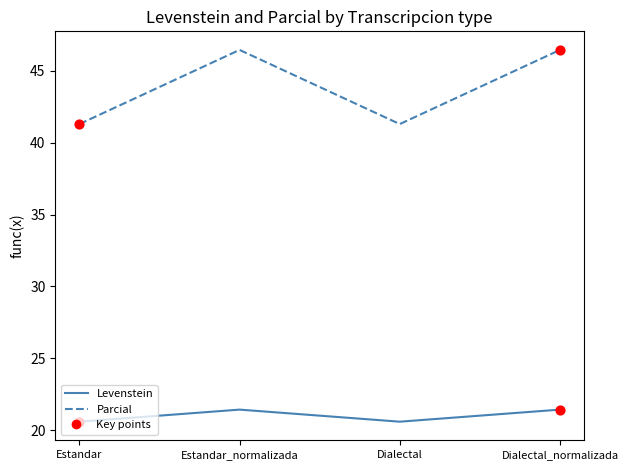

Which series has the largest total across all categories?

Parcial